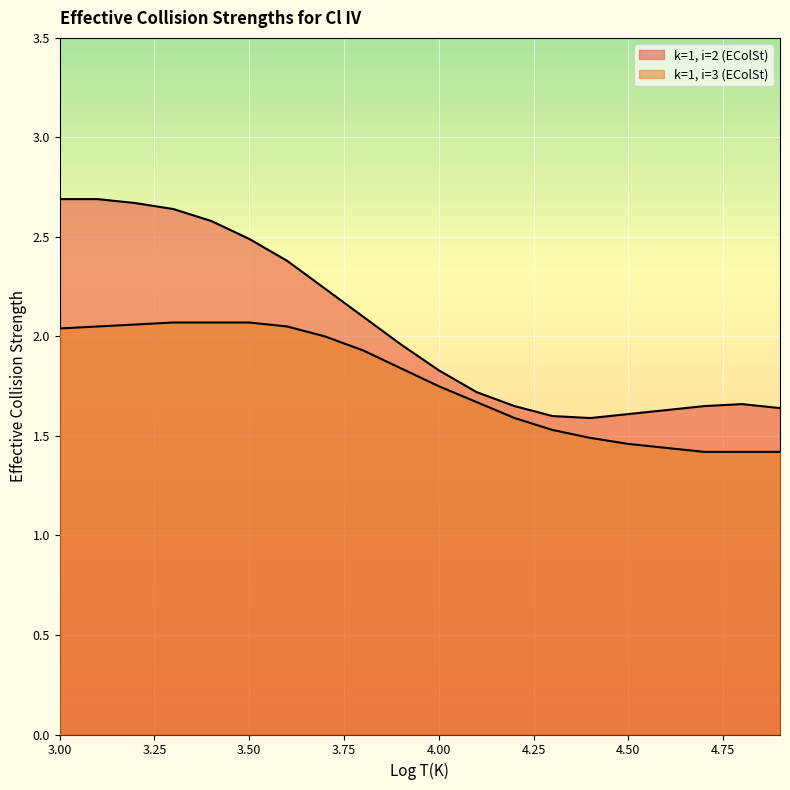

What is the sum of the k=1, i=3 (EColSt) values at 4.4 and 3.7?

3.5